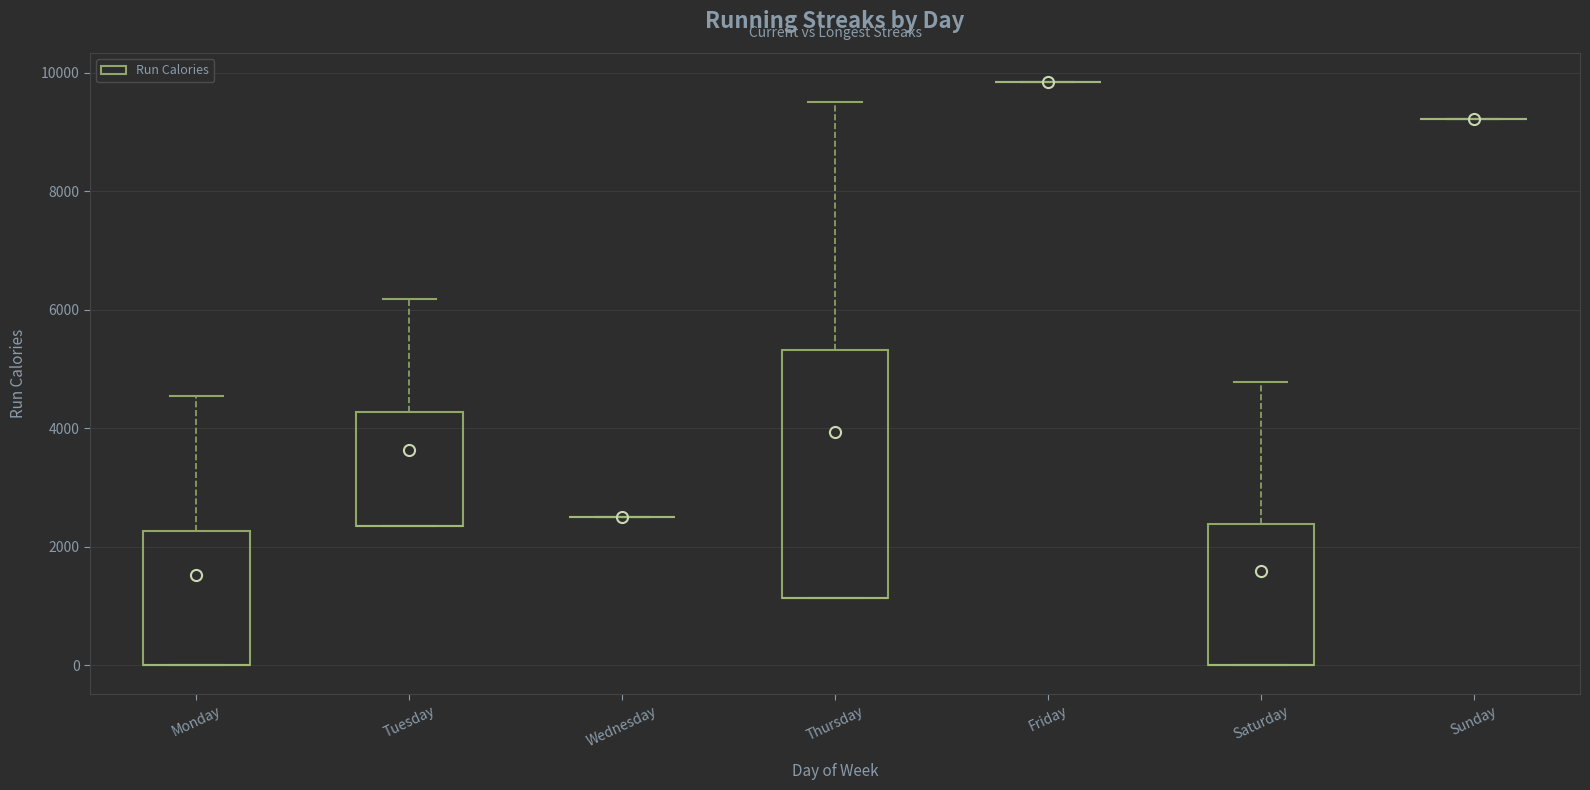

Which box is the tallest, from its lower edge to its upper edge?

Thursday